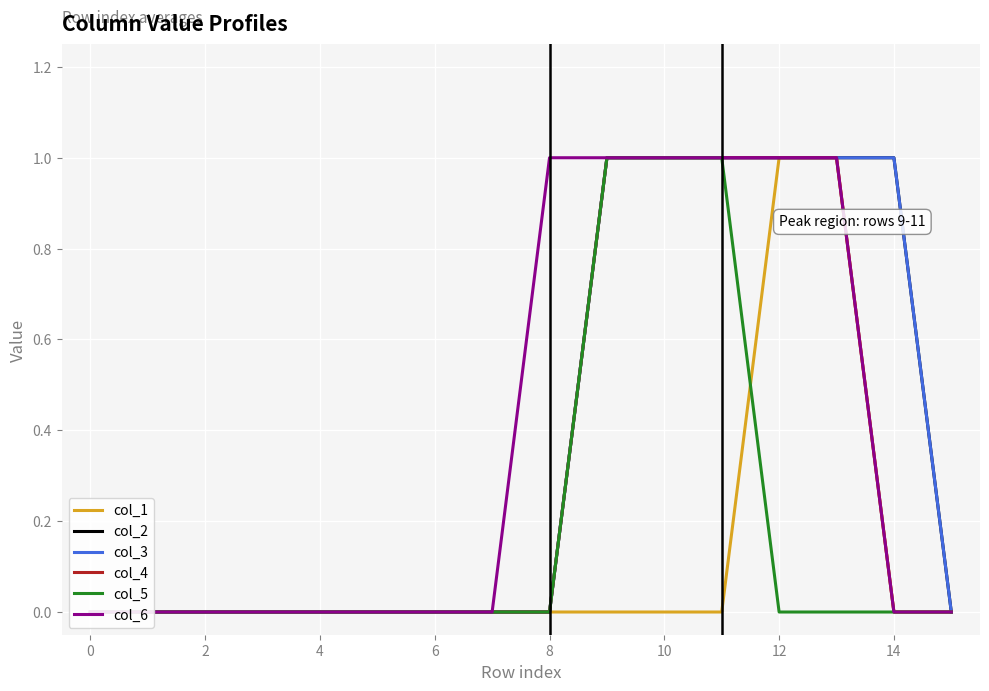

At 10, list the series in order from smallest to largest.

col_1, col_2, col_3, col_4, col_5, col_6